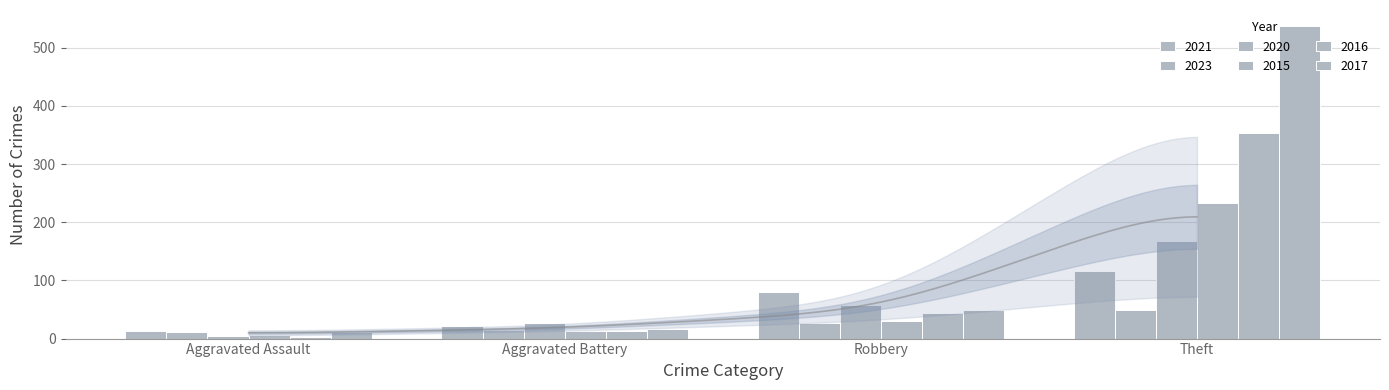

Reading left to right, extract all data points from this chart.

2021: 13	22	80	116
2023: 12	15	27	50
2020: 4	26	57	168
2015: 6	13	30	233
2016: 3	13	44	354
2017: 12	17	49	538